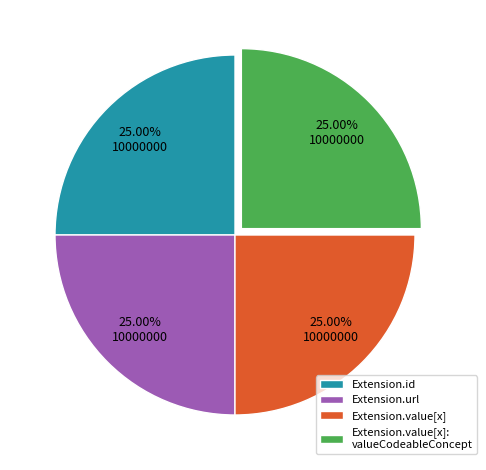

What is the ratio of the value at Extension.url to the value at Extension.value[x]?

1.0